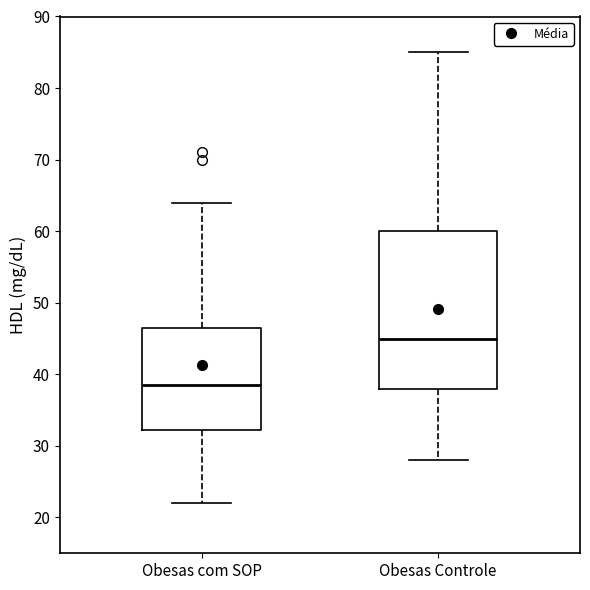

Which box has the highest median line?

Obesas Controle